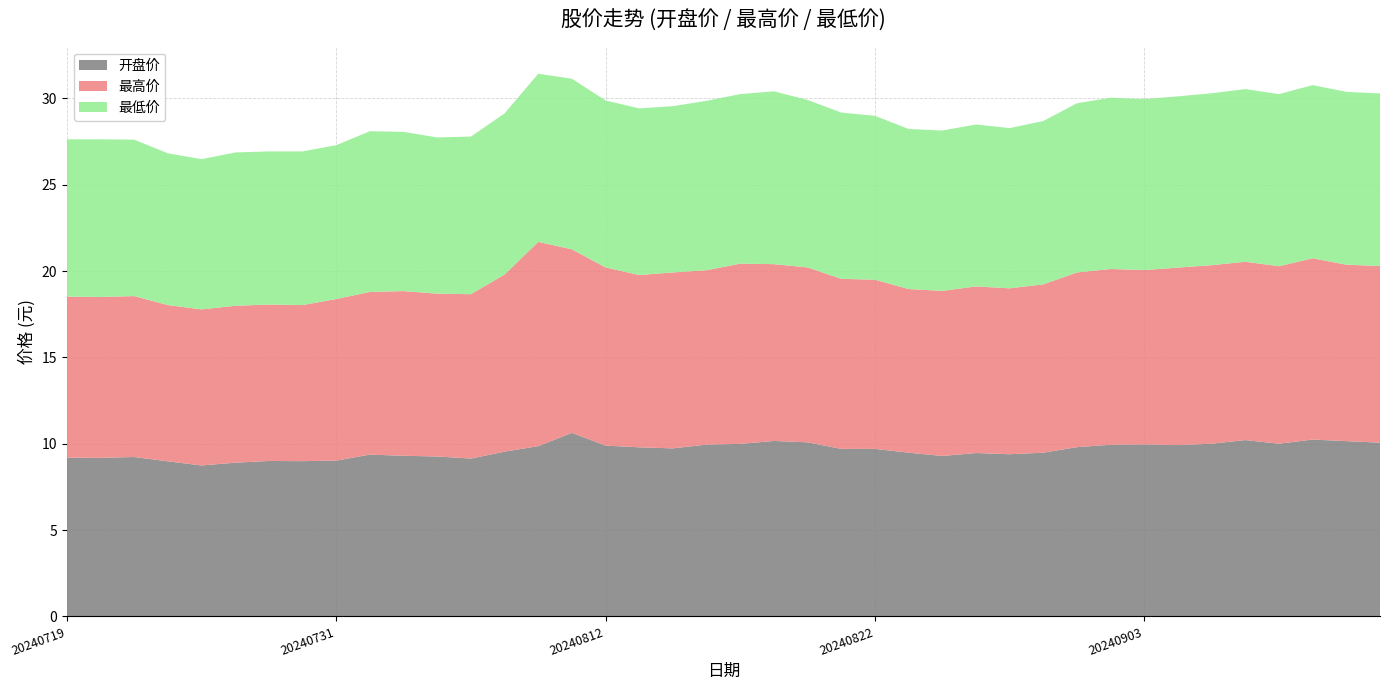

The 开盘价 series shows 9.9 at 20240812. True or false?

True